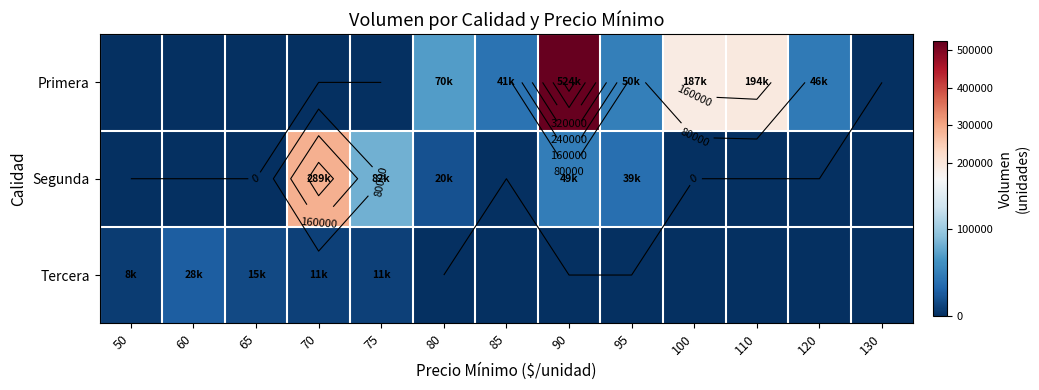

At which label does Segunda reach its minimum?

50